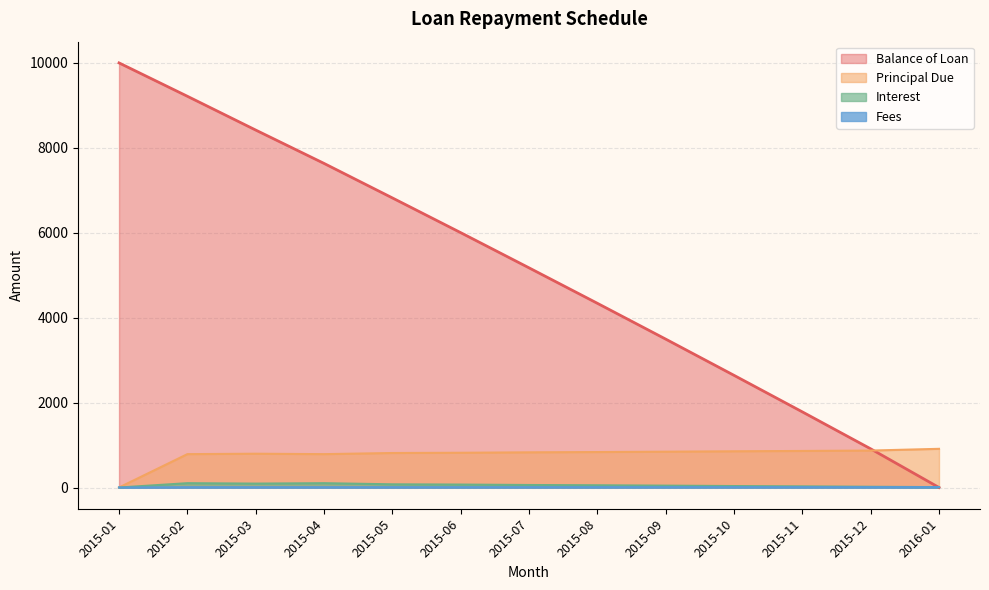

What position from the left is 2015-06?

6